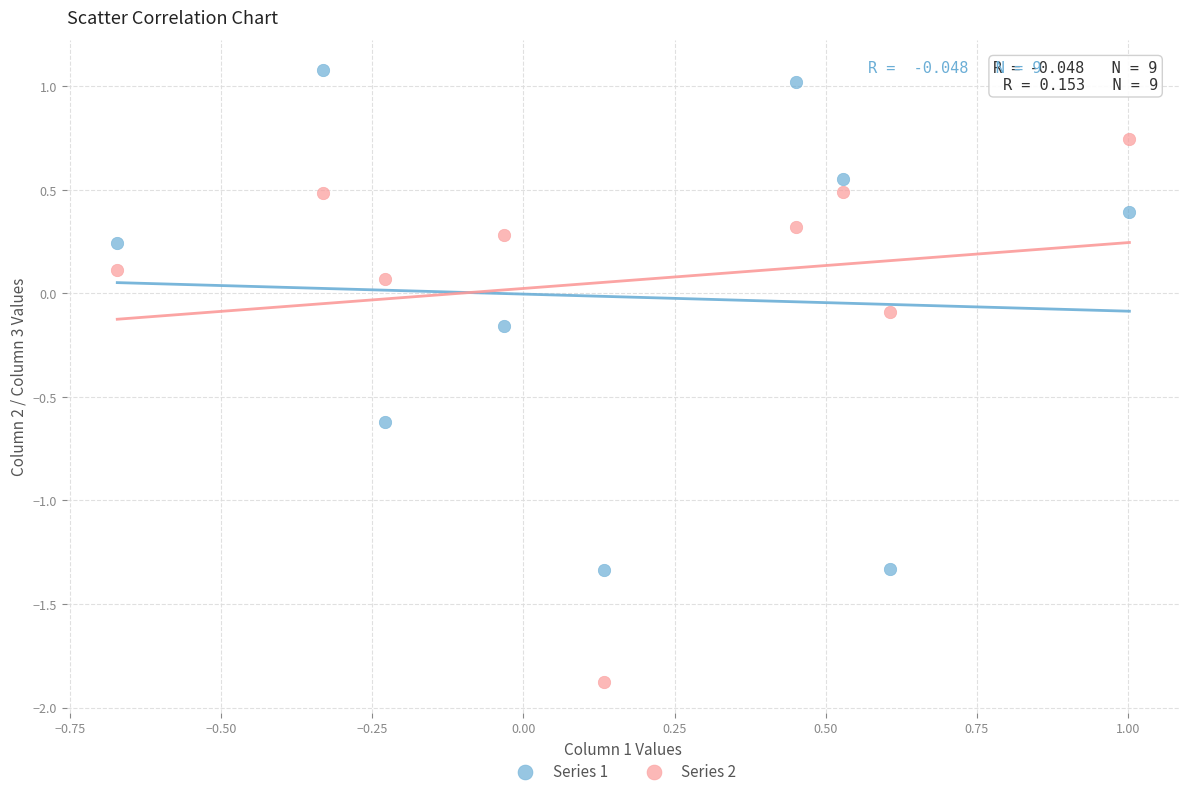

Which series has the largest Y range (max minus min)?

Series 2